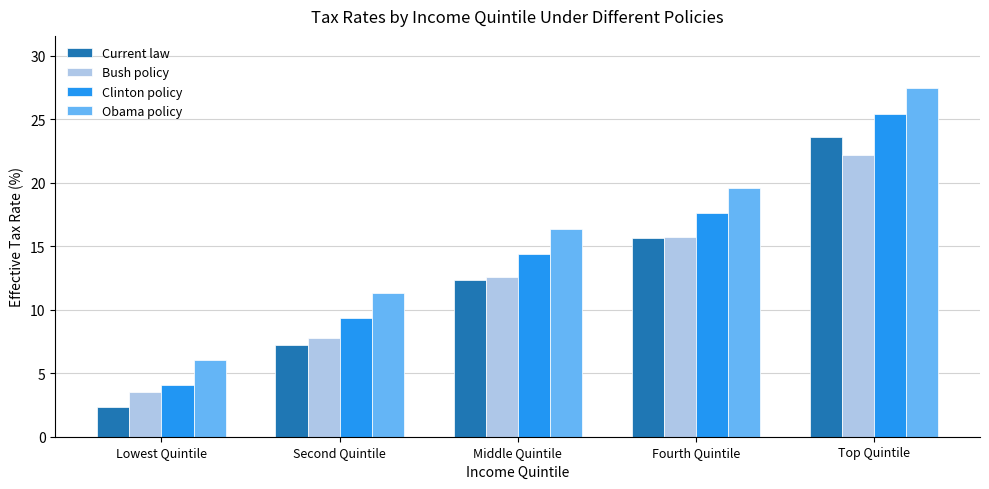

Are the bars grouped side by side (vs. stacked)?

Yes